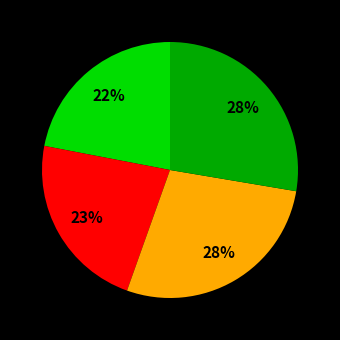

Is there any slice that represents more than half of the pie?

No